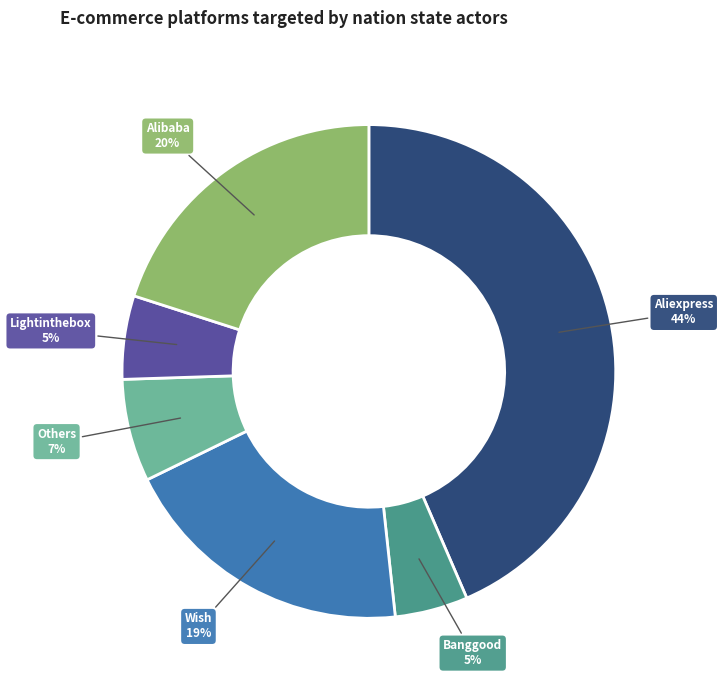

Does any single category account for the majority?

No